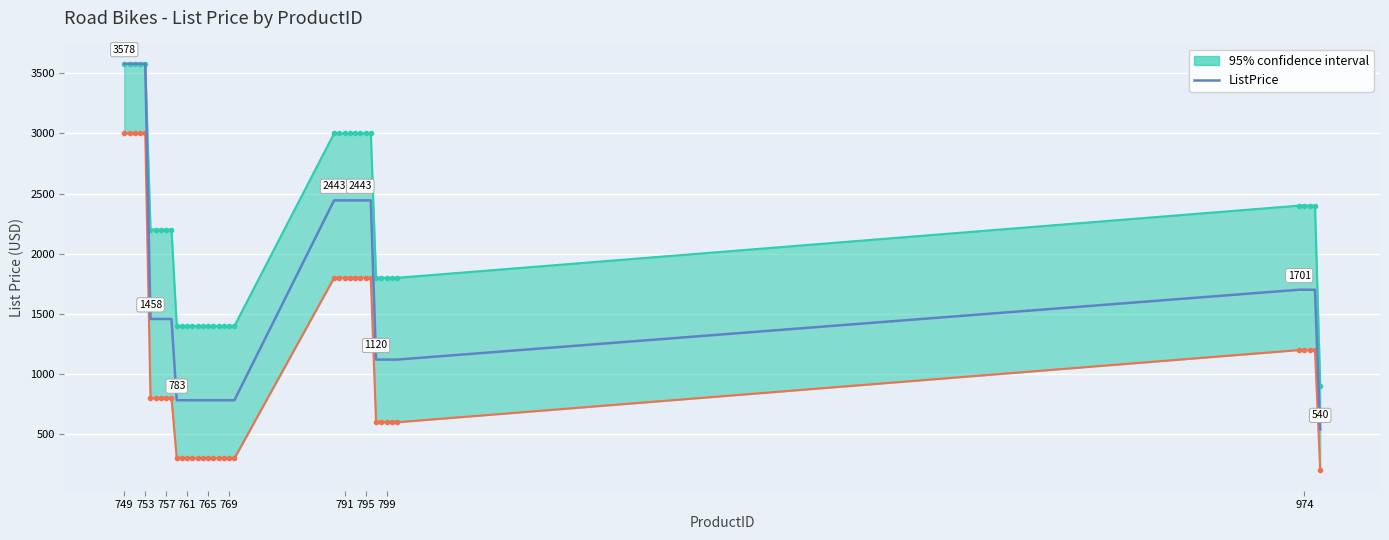

At which category does the chart reach its peak across all series?

749